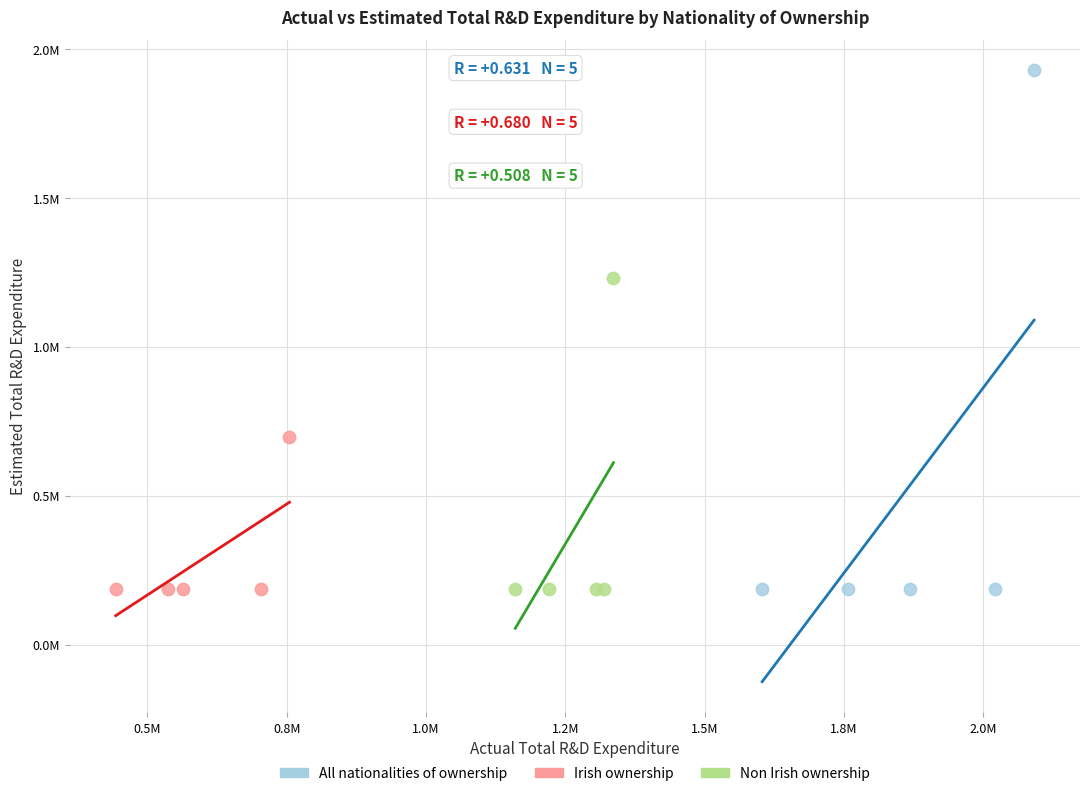

Which series has the widest spread of Y values?

All nationalities of ownership